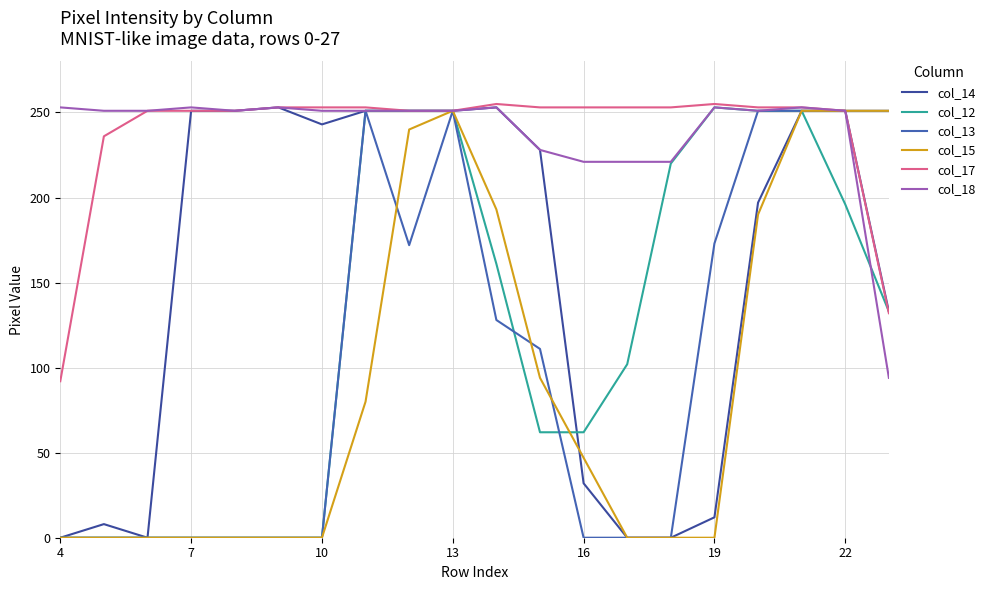

Does the chart have visible grid lines?

Yes